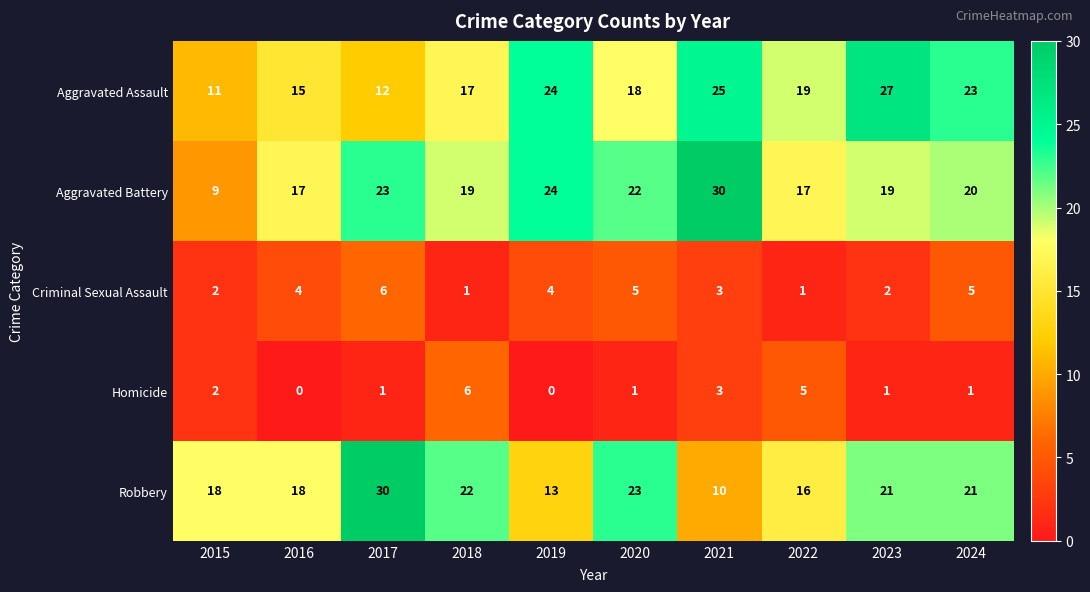

At 2024, list the series in order from smallest to largest.

Homicide, Criminal Sexual Assault, Aggravated Battery, Robbery, Aggravated Assault